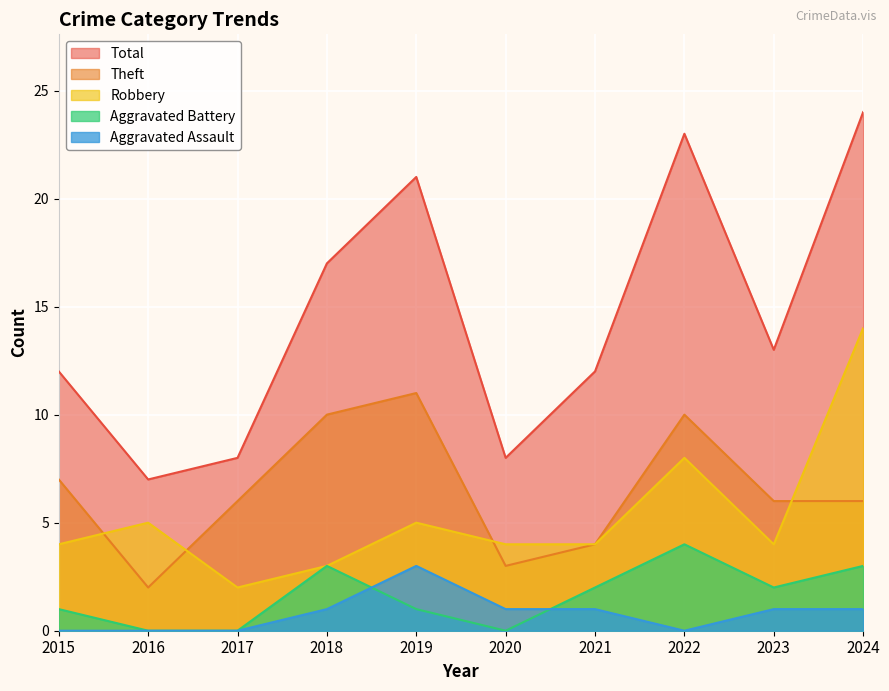

What is the sum of the Robbery values at 2024 and 2020?

18